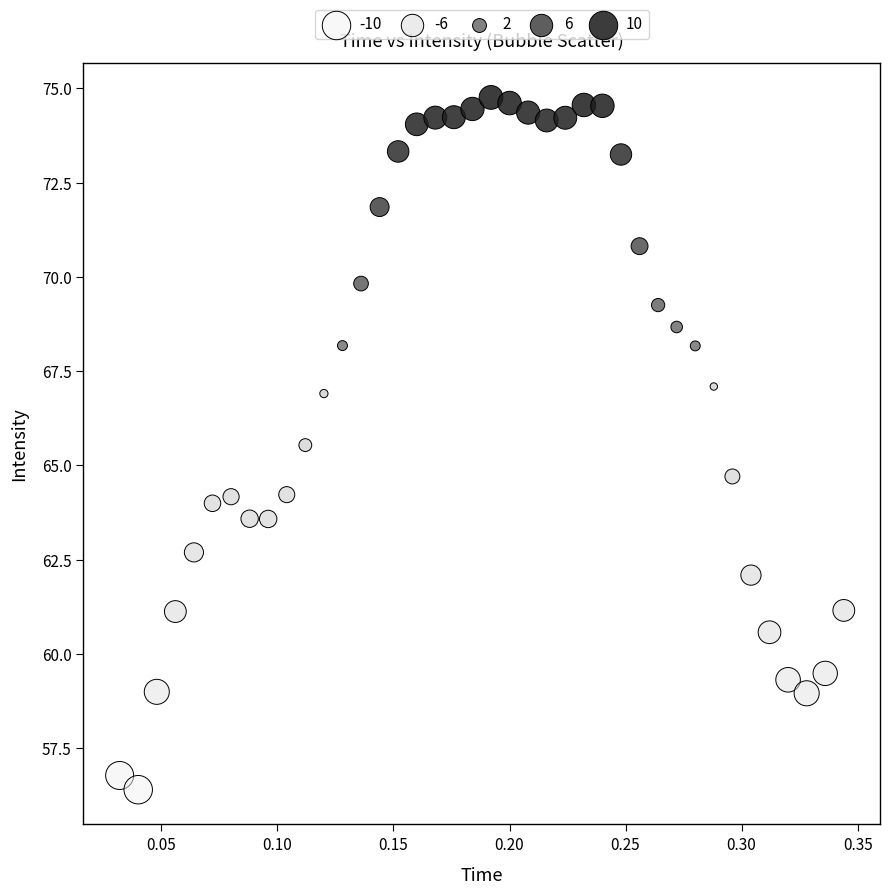

What Y value in the scatter plot is closest to 65?

64.7